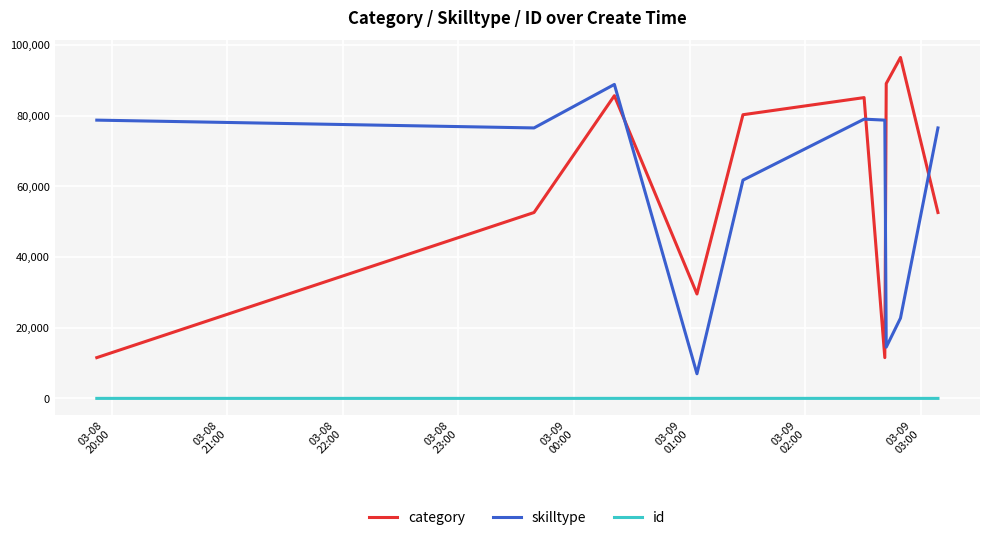

What is the greatest value displayed?

96507